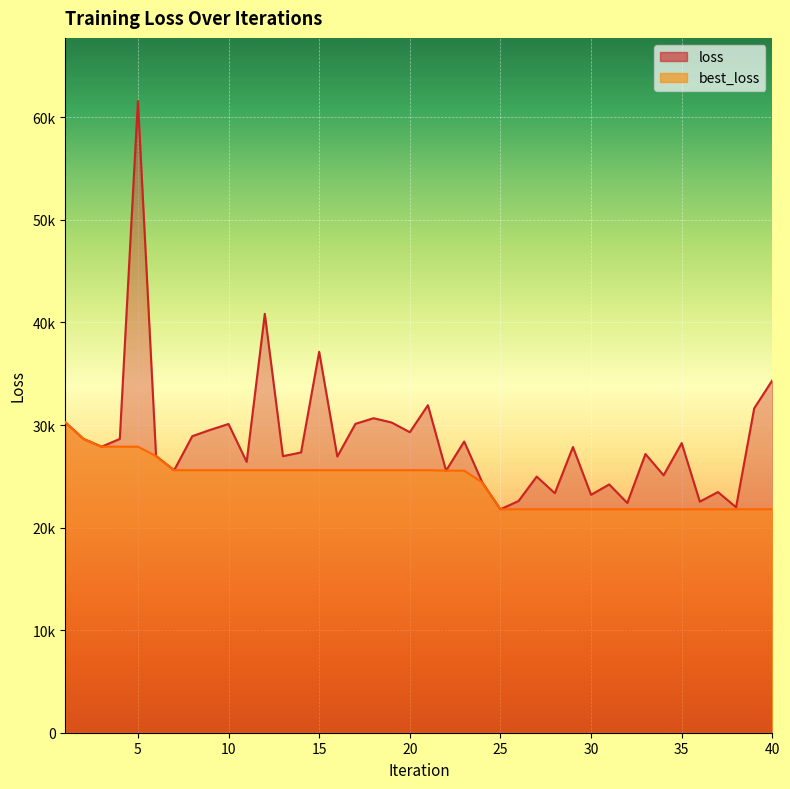

Which has a higher value, 25 or 10?

10